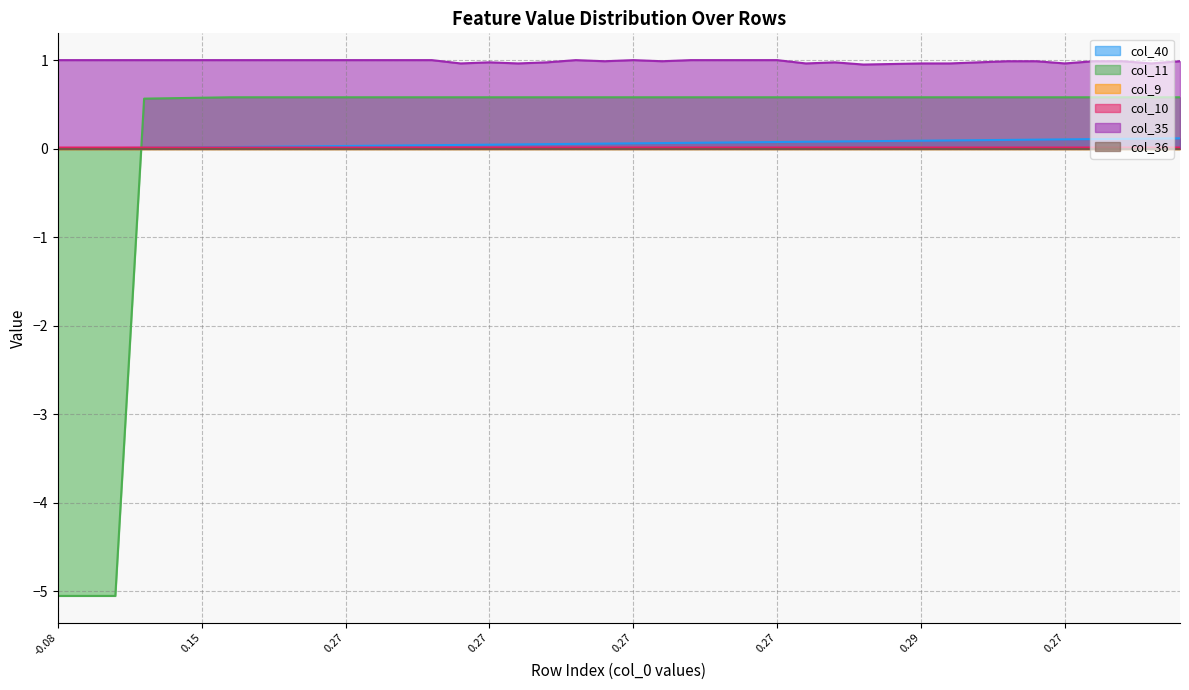

After their last crossing, which series has the higher values: col_40 or col_11?

col_11